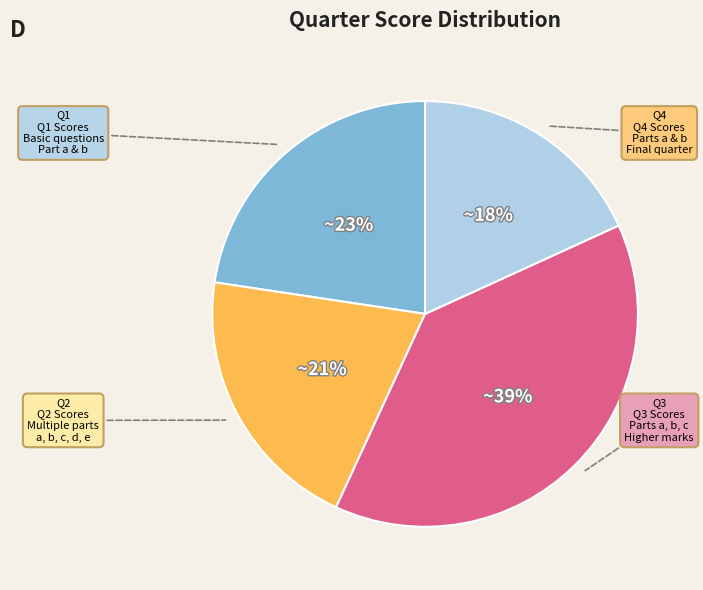

Is there any slice that represents more than half of the pie?

No